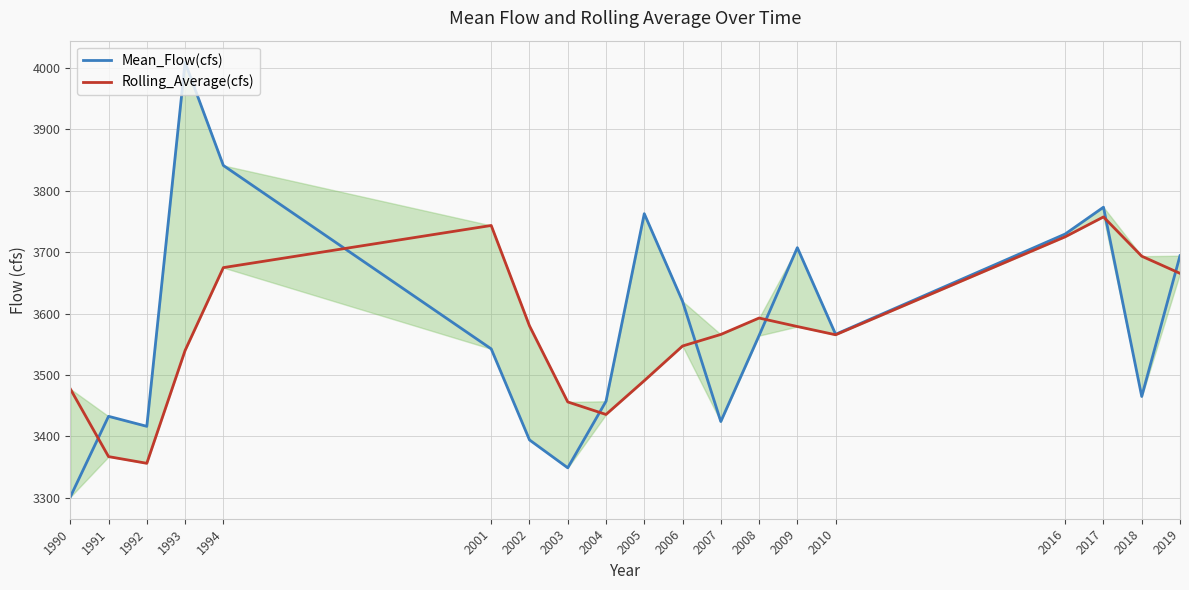

What is the difference between the Rolling_Average(cfs) values at 2001 and 2002?

163.4